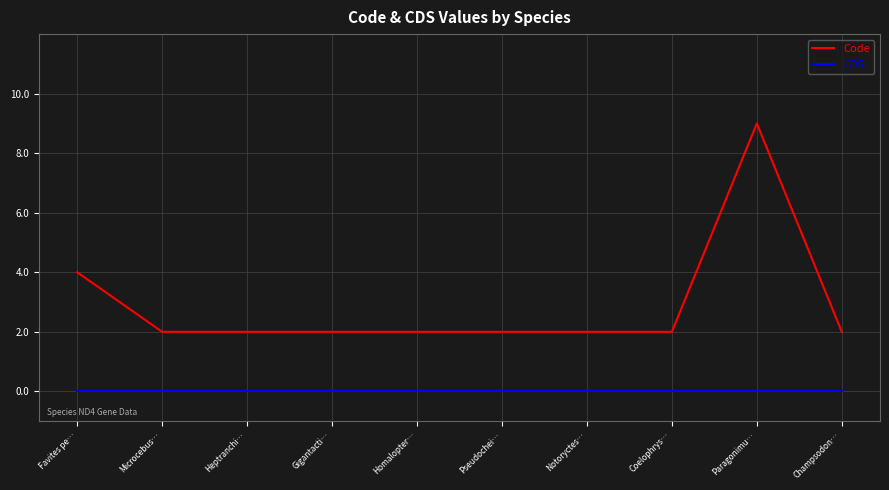

At which category is the sum across all series the highest?

Paragonimu…